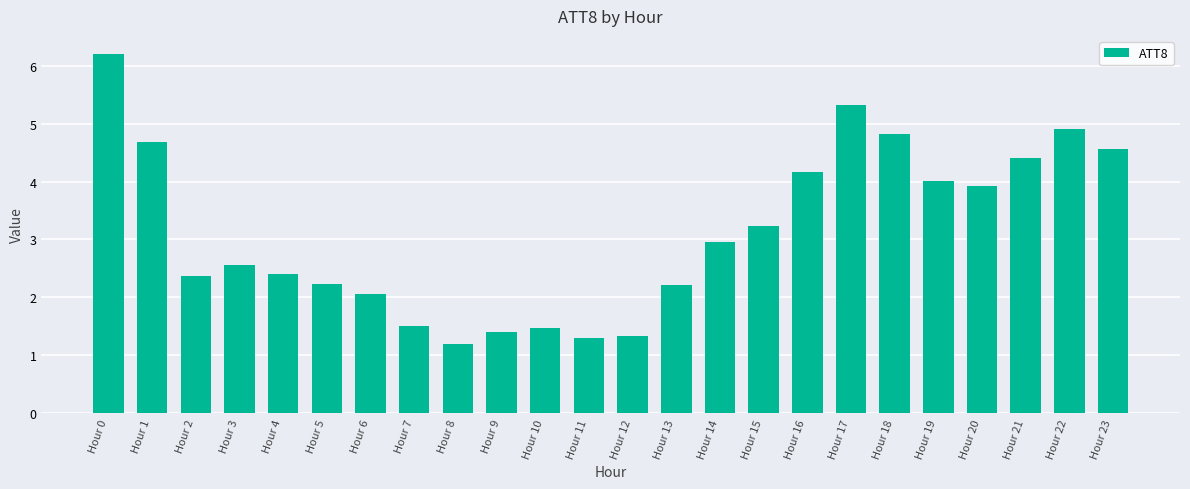

Reading left to right, list all the values displayed in this chart.

Hour 0=6.2	Hour 1=4.7	Hour 2=2.4	Hour 3=2.6	Hour 4=2.4	Hour 5=2.2	Hour 6=2.1	Hour 7=1.5	Hour 8=1.2	Hour 9=1.4	Hour 10=1.5	Hour 11=1.3	Hour 12=1.3	Hour 13=2.2	Hour 14=3.0	Hour 15=3.2	Hour 16=4.2	Hour 17=5.3	Hour 18=4.8	Hour 19=4.0	Hour 20=3.9	Hour 21=4.4	Hour 22=4.9	Hour 23=4.6